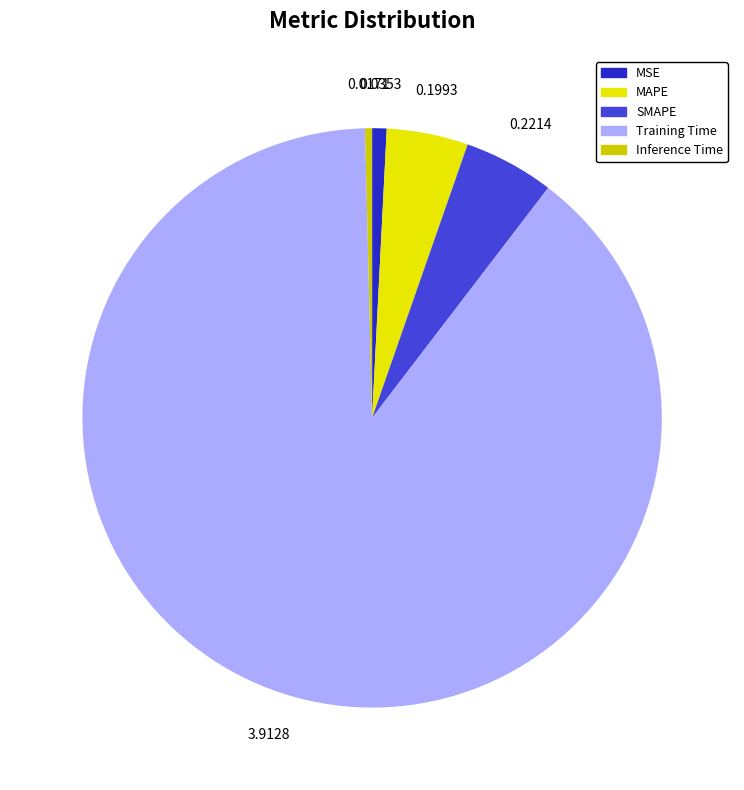

Between Inference Time and SMAPE, which is larger?

SMAPE